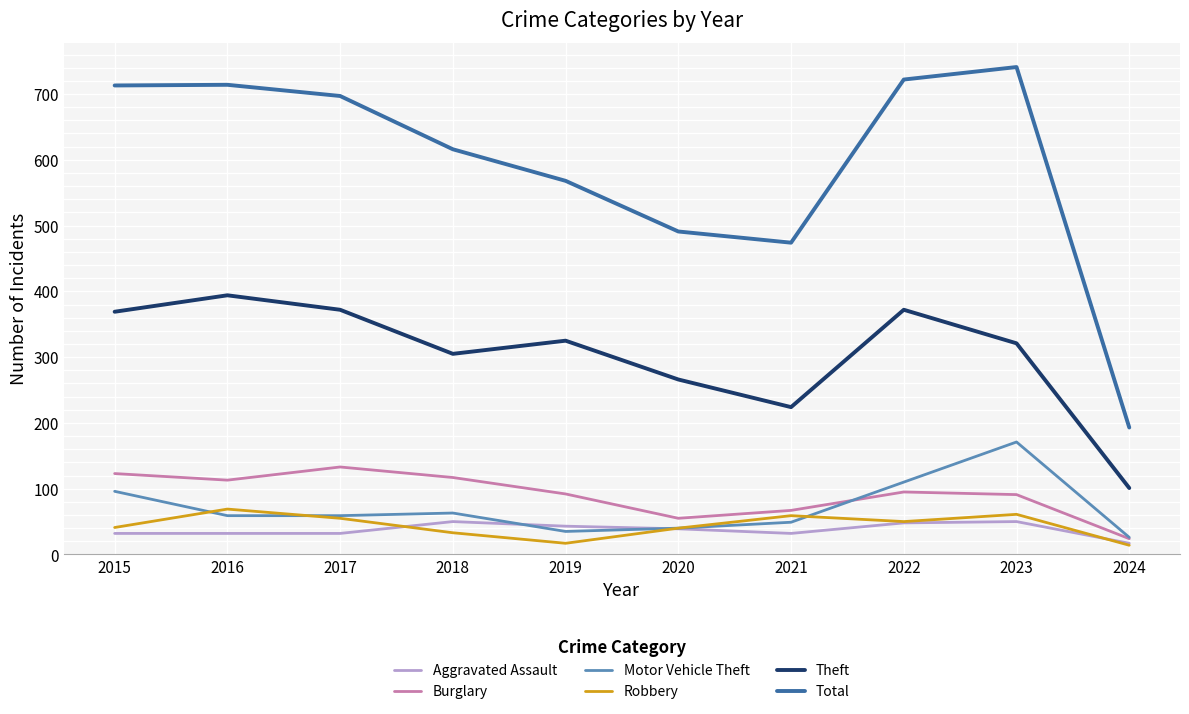

Read the Motor Vehicle Theft value at 2017.

59